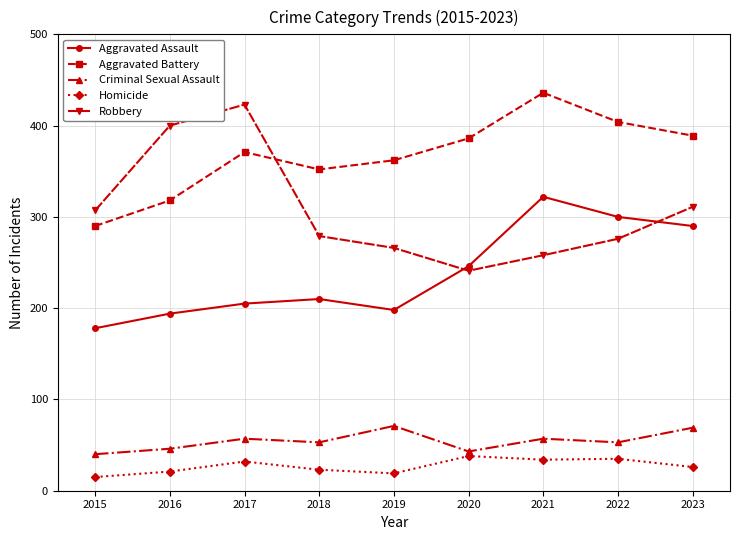

What is the sum of all Homicide values?

243